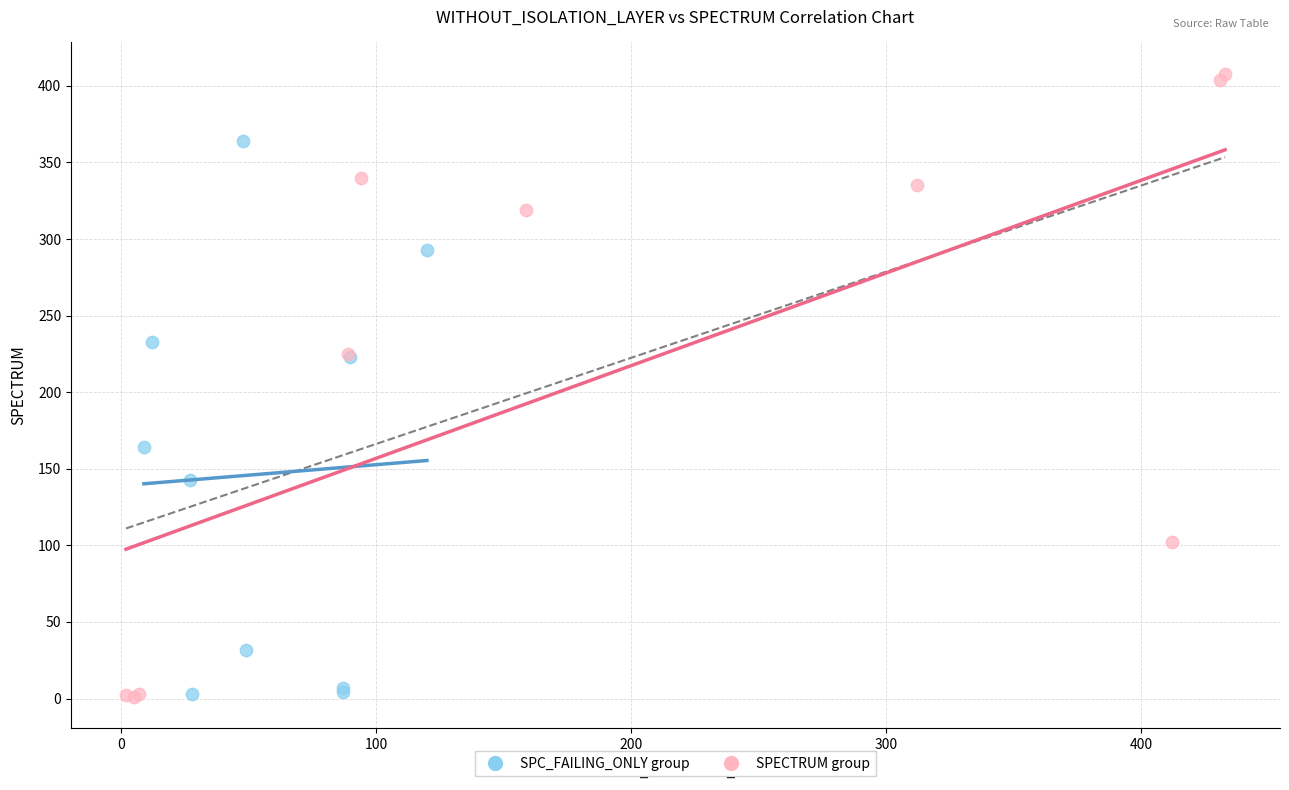

Which series reaches the maximum Y coordinate?

SPECTRUM group